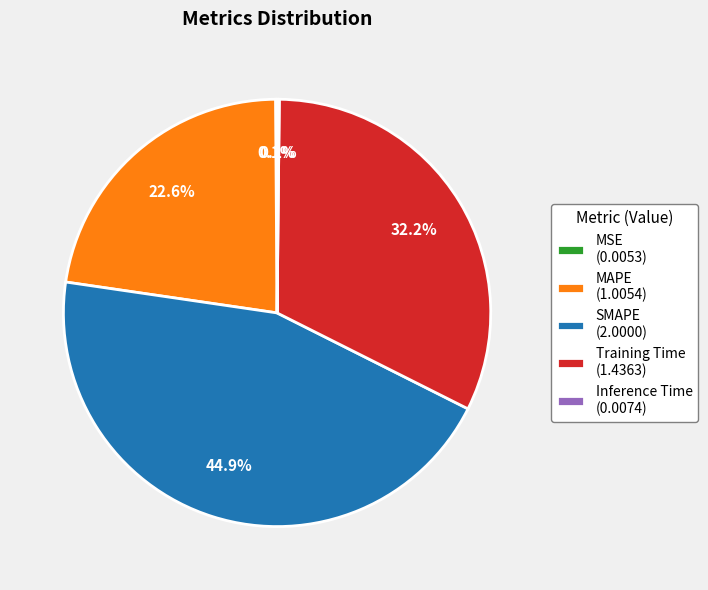

Which category has the biggest portion of the pie?

SMAPE